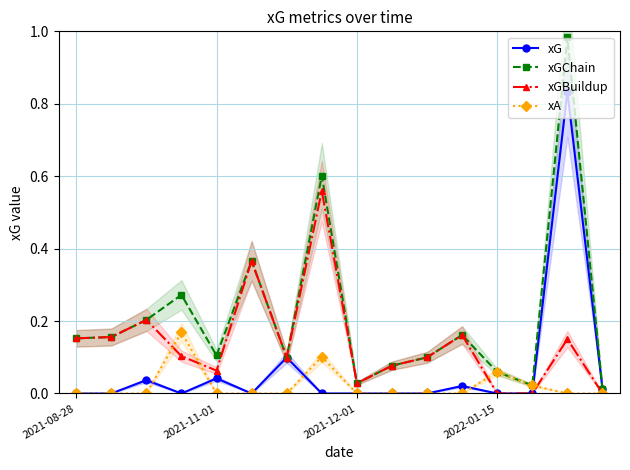

True or false: xGChain and xA intersect in this chart.

False